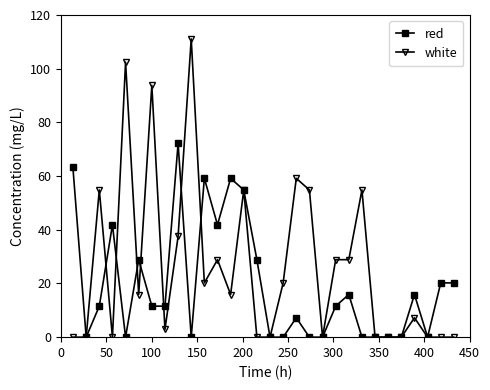

What is the average value of the red series?

19.2